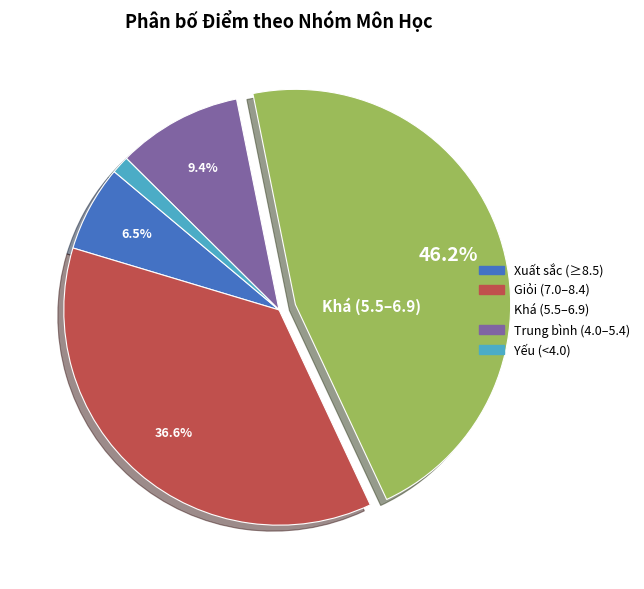

What is the largest slice in the pie chart?

Khá (5.5–6.9)